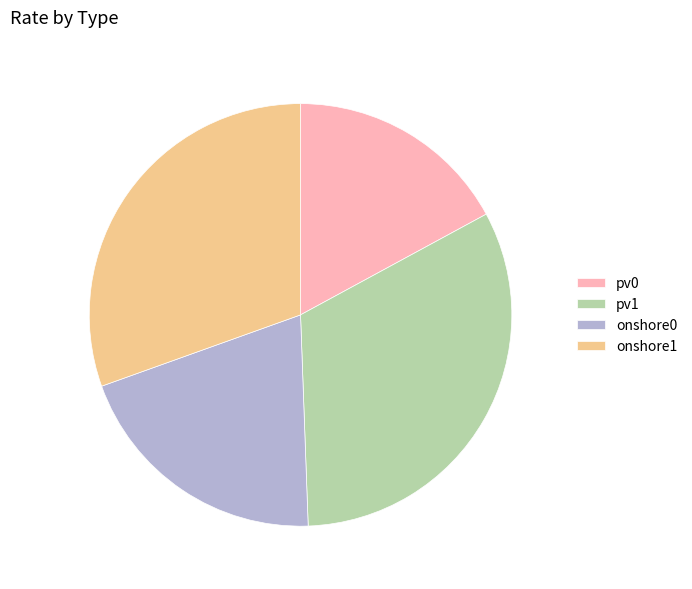

Does onshore1 account for over 50% of the chart?

No